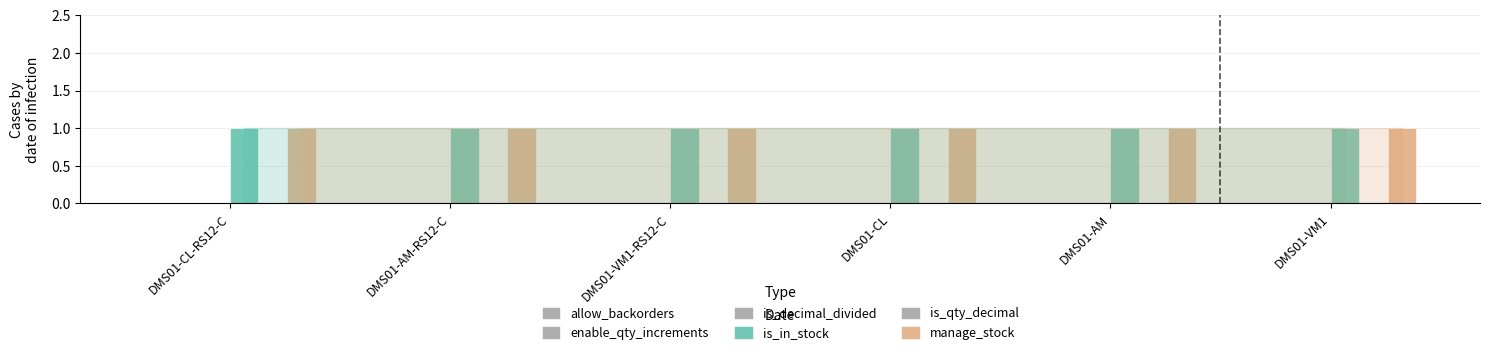

Rank the series at DMS01-VM1 from highest to lowest value.

is_in_stock, manage_stock, allow_backorders, enable_qty_increments, is_decimal_divided, is_qty_decimal